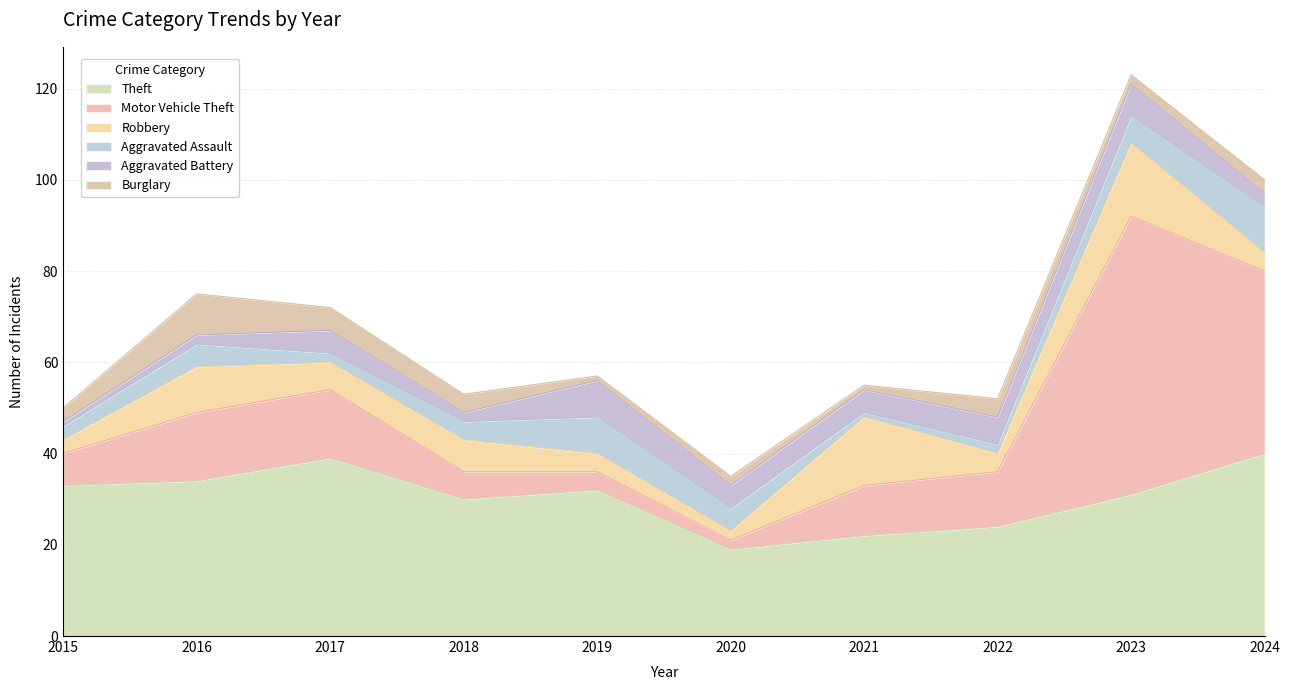

True or false: Burglary and Motor Vehicle Theft cross at least once.

False